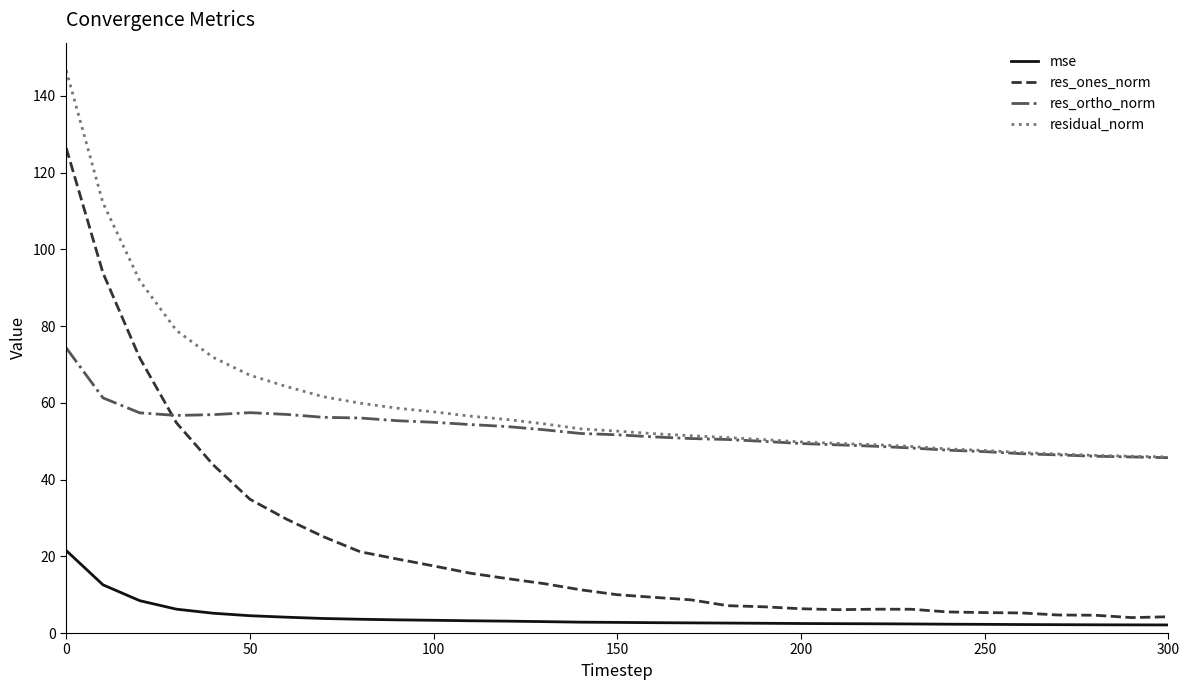

True or false: mse and residual_norm cross at least once.

False